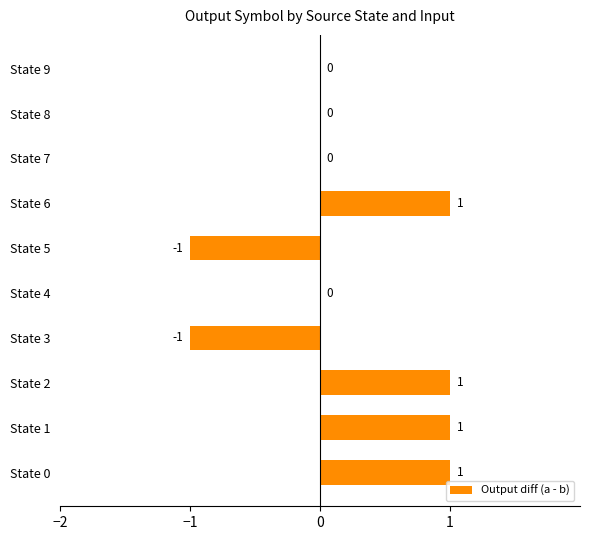

Reading bottom to top, transcribe all the data shown in this chart.

State 0=1	State 1=1	State 2=1	State 3=-1	State 4=0	State 5=-1	State 6=1	State 7=0	State 8=0	State 9=0